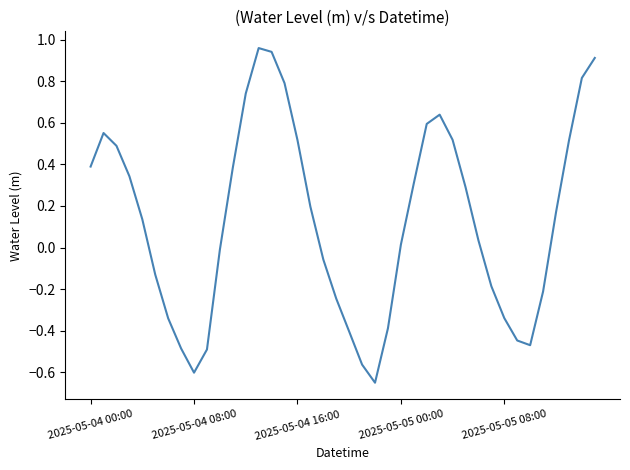

How many lines are shown in the chart?

1